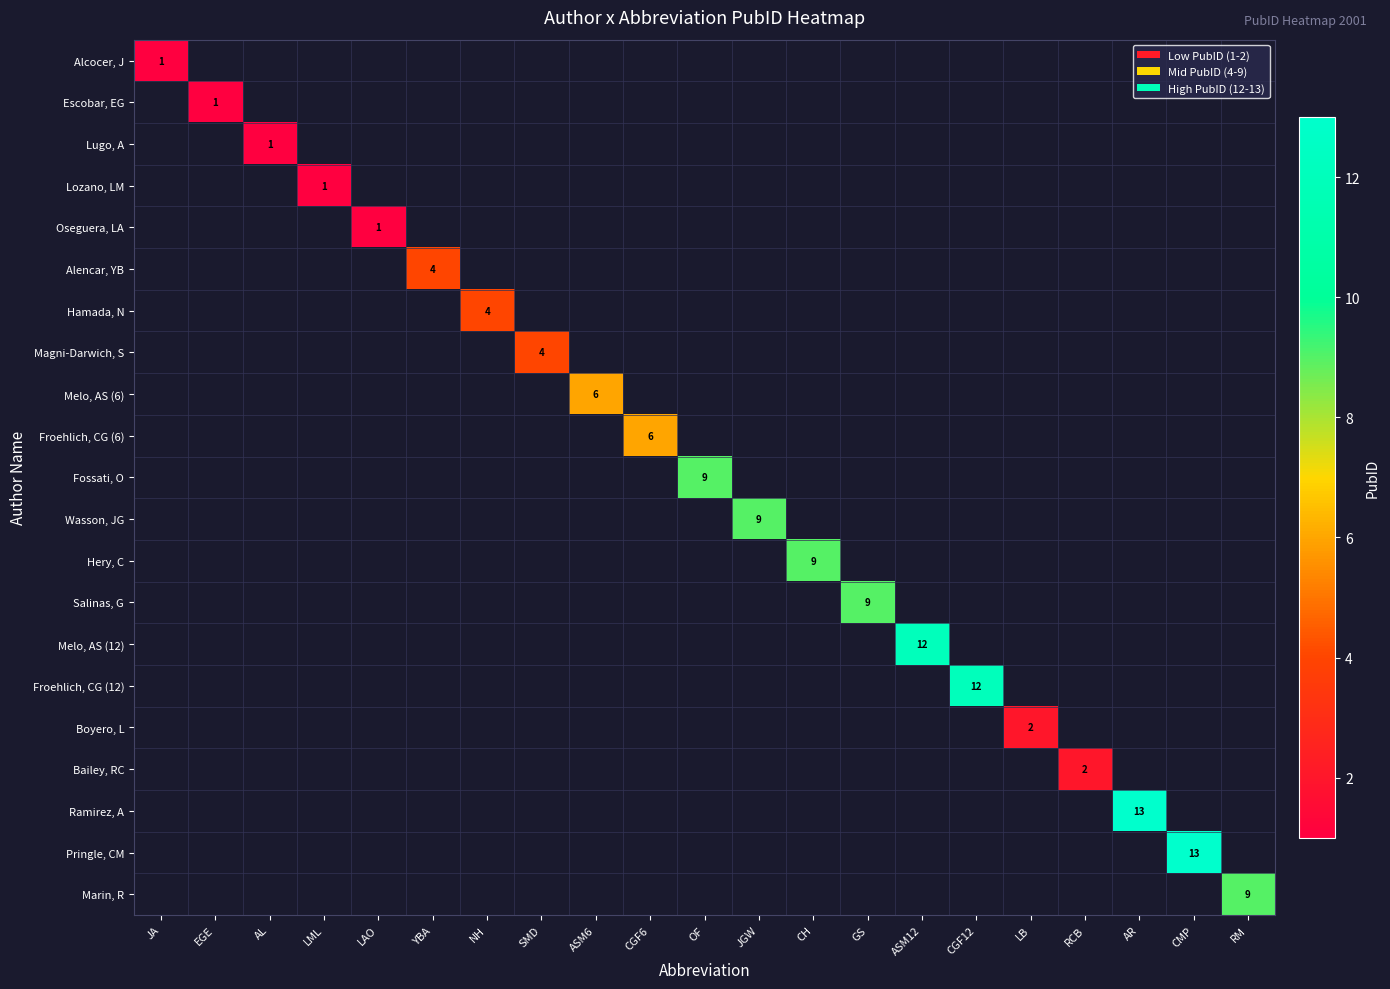

The Magni-Darwich, S series shows 3 at CMP. True or false?

False